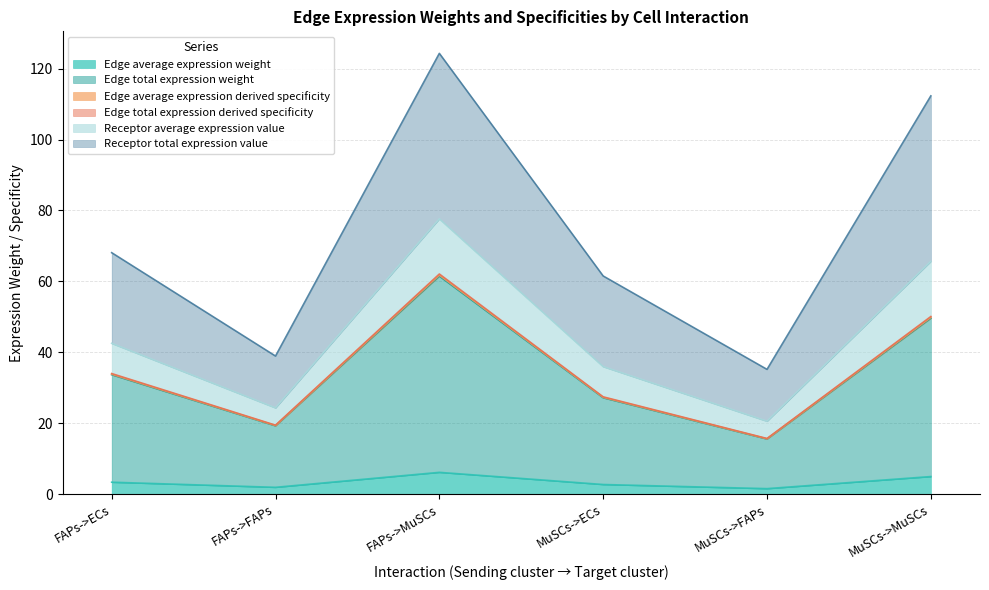

Is it true that Edge total expression derived specificity equals 15.7 at MuSCs->FAPs?

True